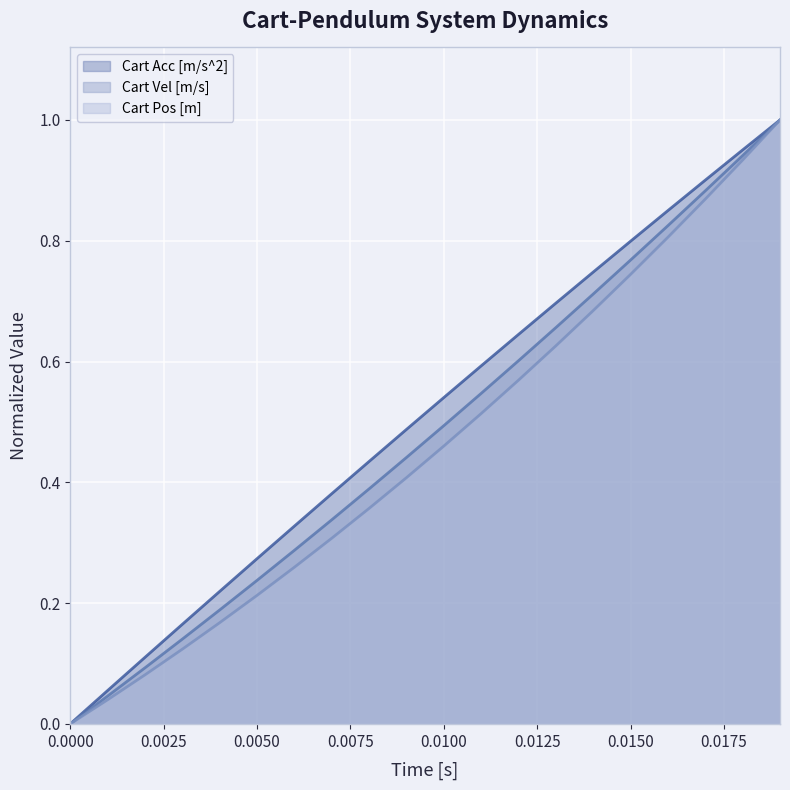

Which series has the largest range (max minus min)?

Cart Pos [m]